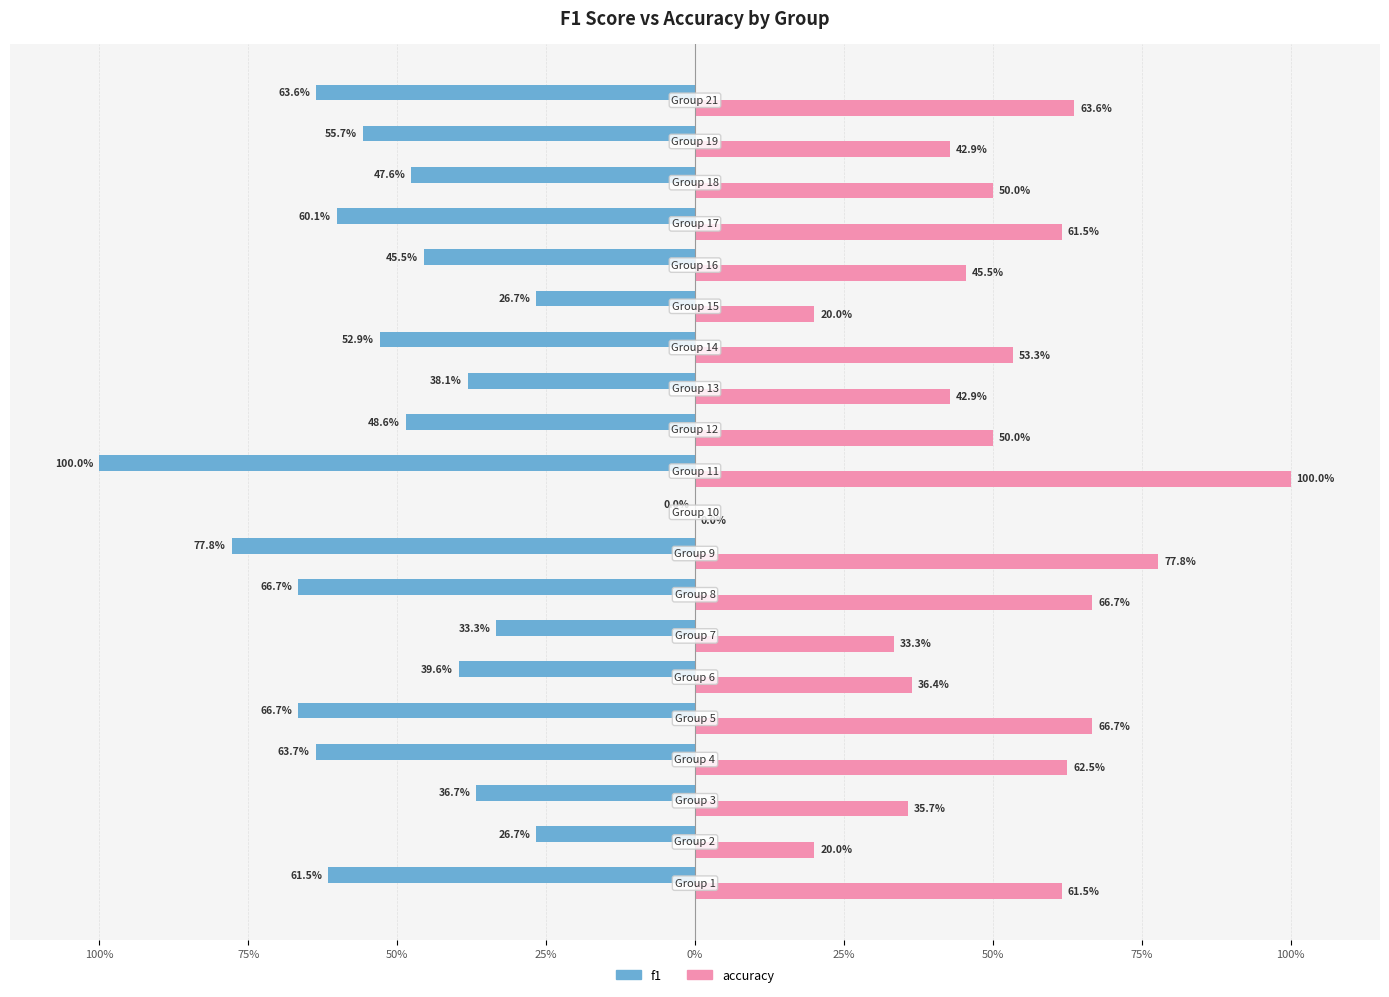

What are all the series names shown in the legend?

f1, accuracy